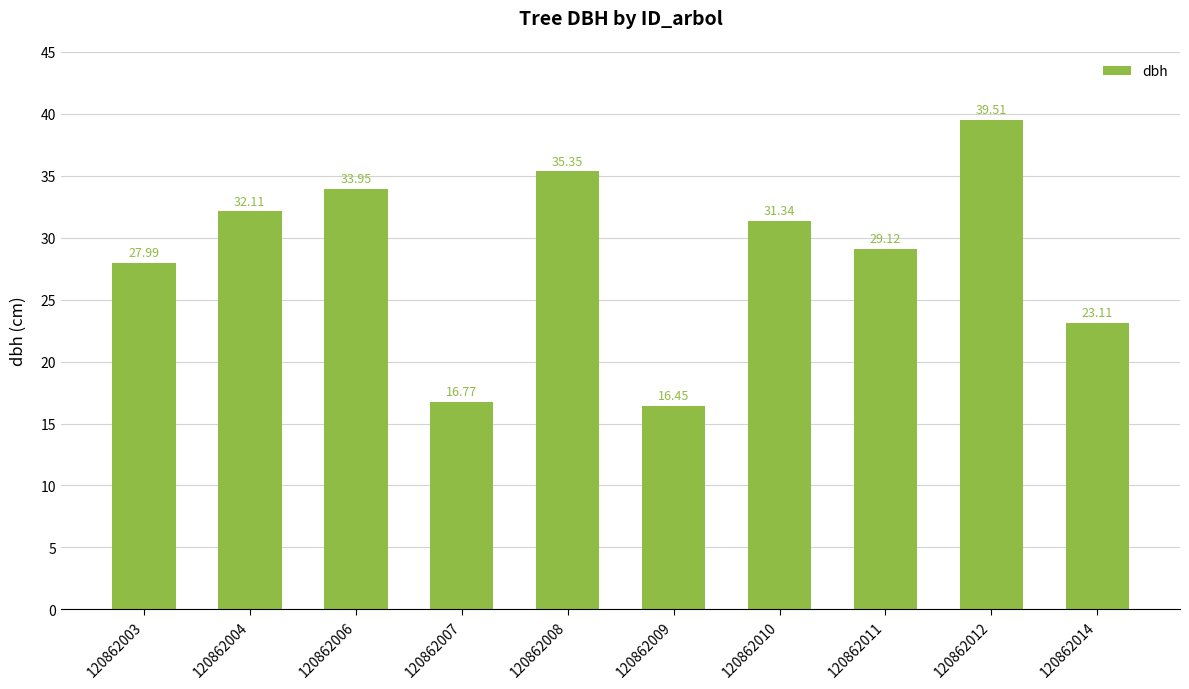

True or false: the data shows 69.0 at 120862012.

False